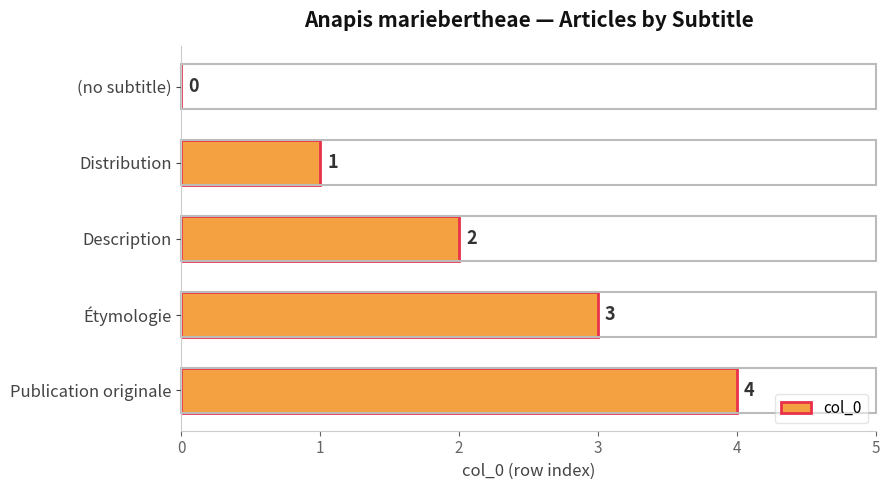

What is the sum of all values?

10